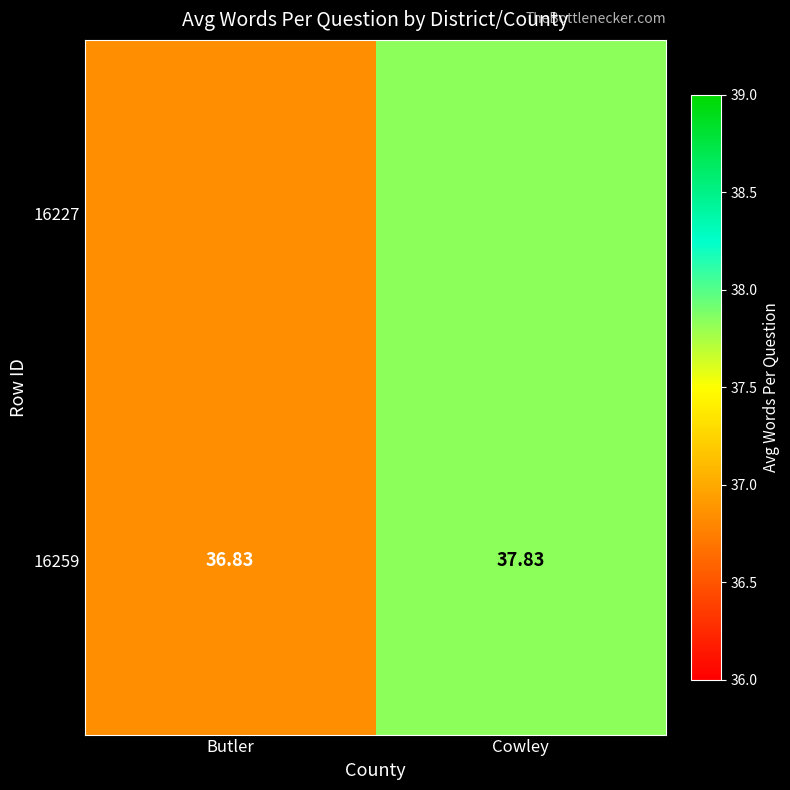

What is the difference between the maximum and minimum values?

1.0